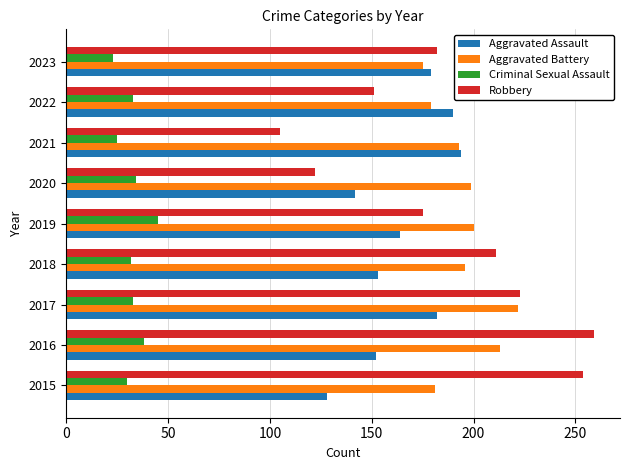

At which label is Aggravated Assault closest to 161?

2019